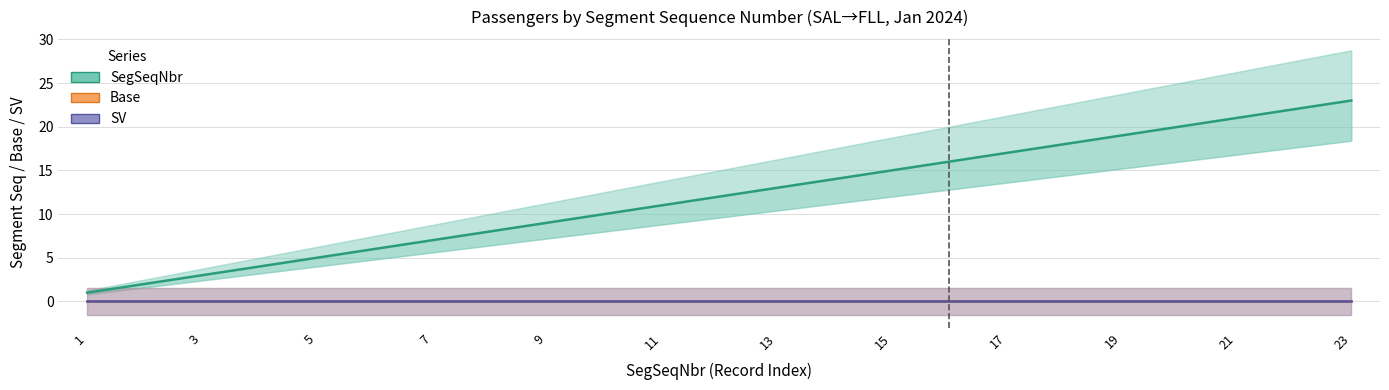

Is the value of Base at 17 greater than the value of SV at 17?

No